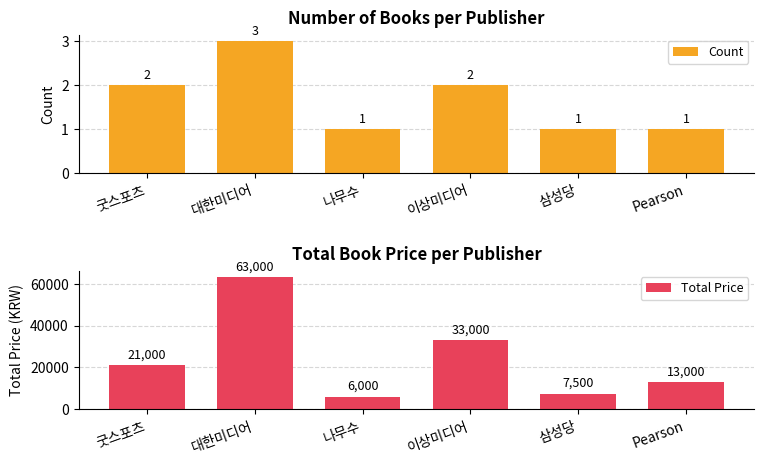

The Total Price series shows 33000 at 이상미디어. True or false?

True